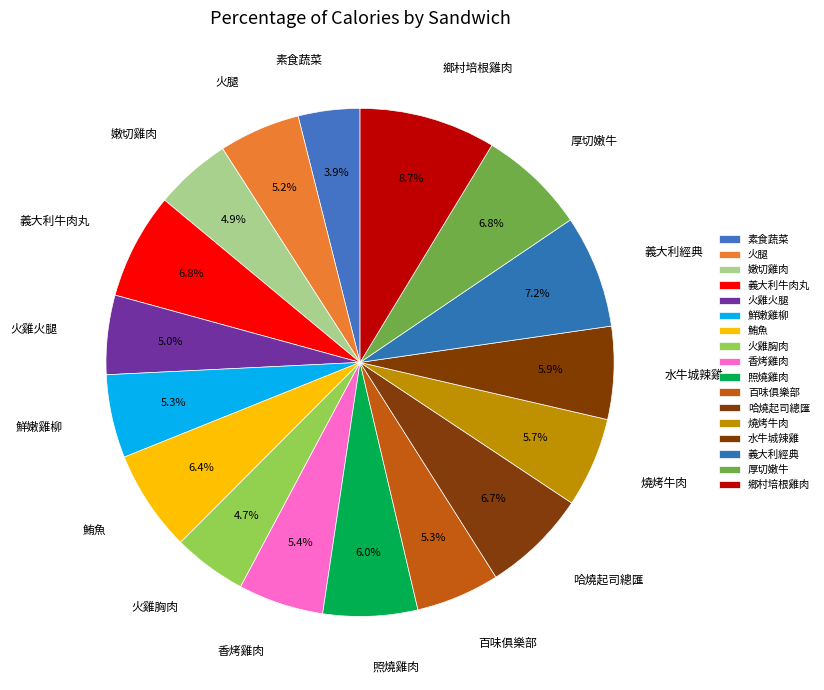

Does 香烤雞肉 account for over 50% of the chart?

No